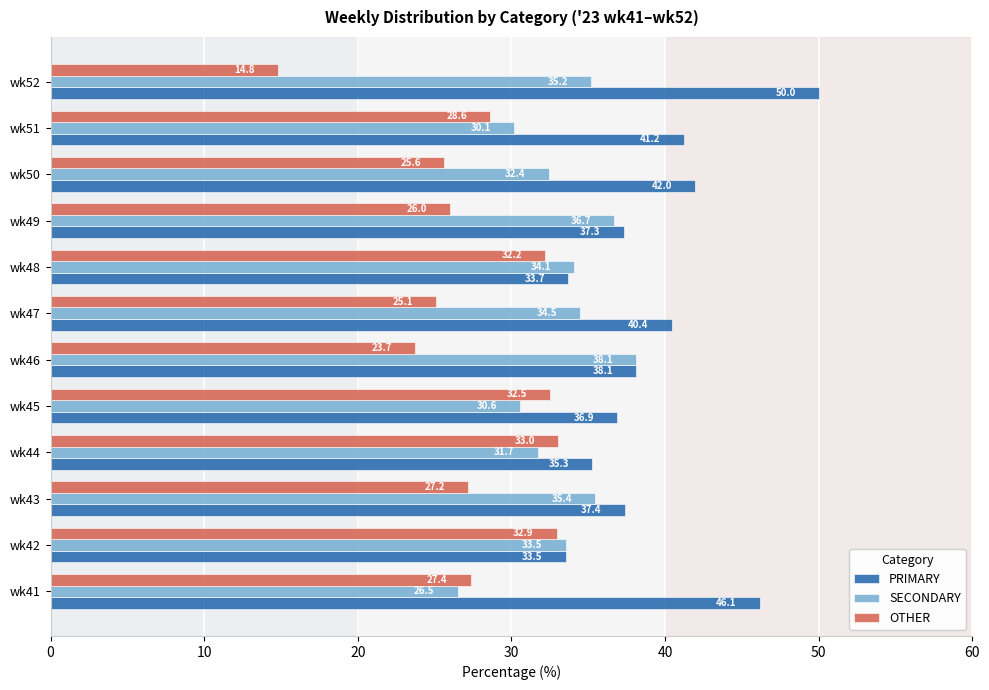

What is the difference between the OTHER values at wk50 and wk42?

7.3